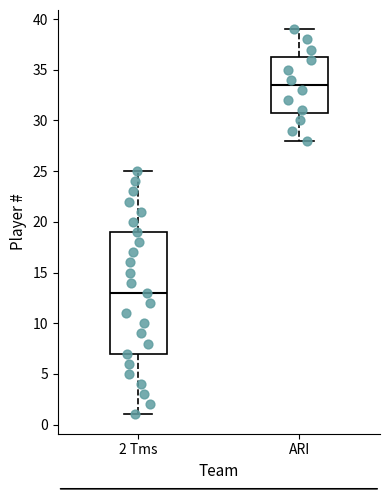

Reading left to right, read every box against the y-axis: the position of its median line, the range the box covers, and the ends of its whiskers. The values are not printed on the chart, so give them approximately, as read against the axis.

2 Tms: median 13.0, box 7.0 to 19.0, whiskers 1.0 to 25.0
ARI: median 33.5, box 31.0 to 36.5, whiskers 28.0 to 39.0